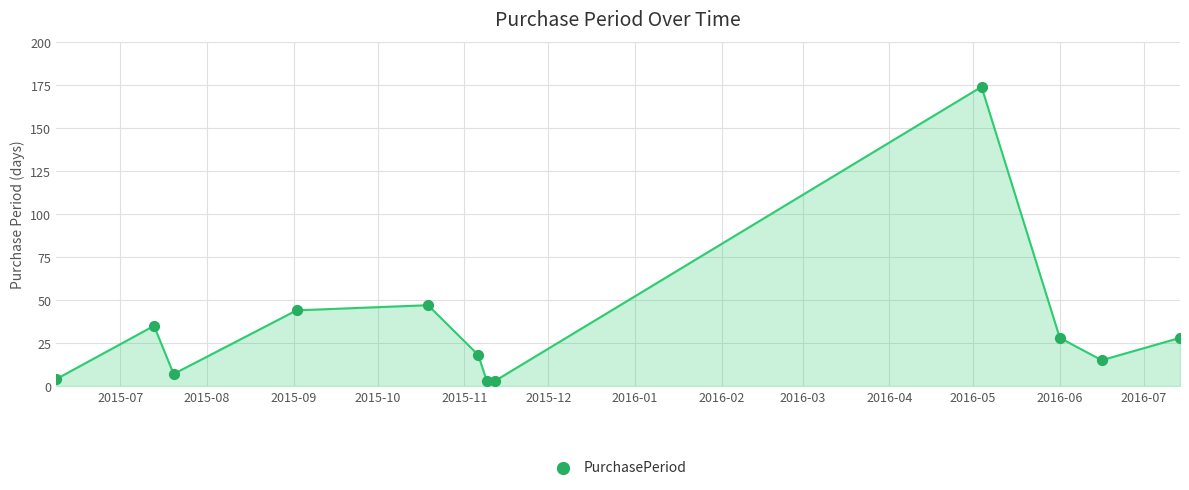

What Y value in the scatter plot is closest to 88?

47